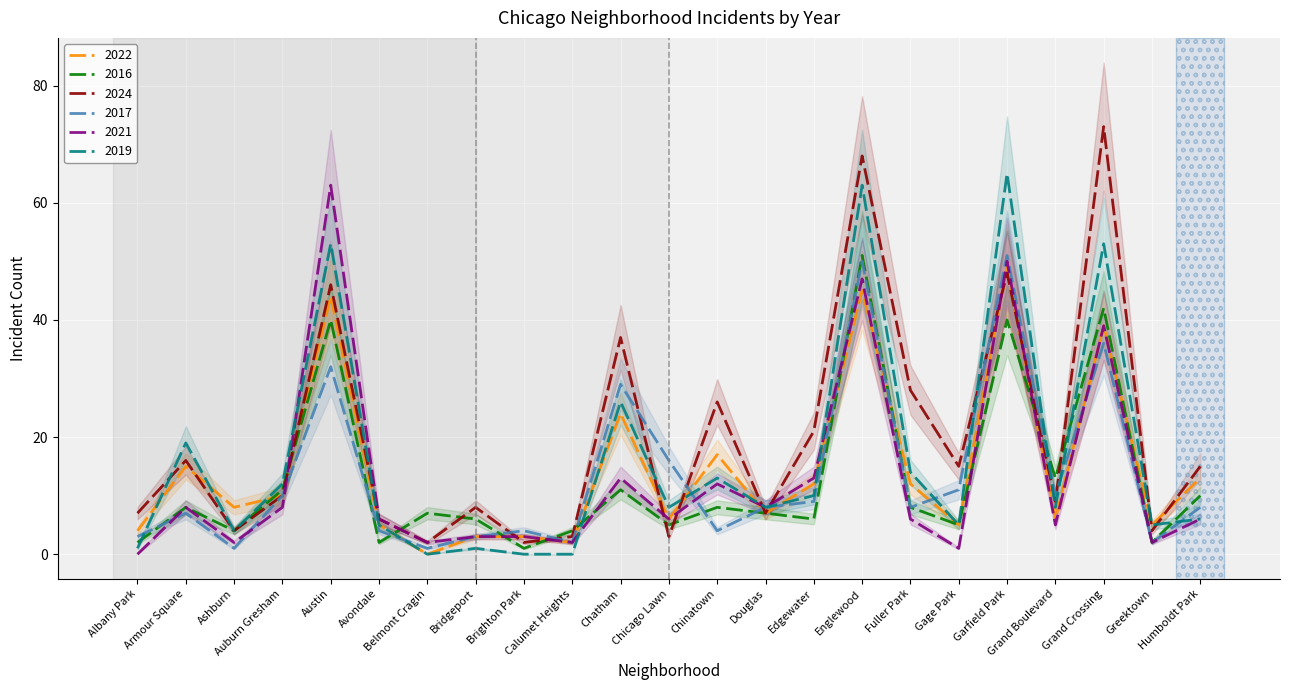

What is the sum of the 2019 values at Brighton Park and Greektown?

5